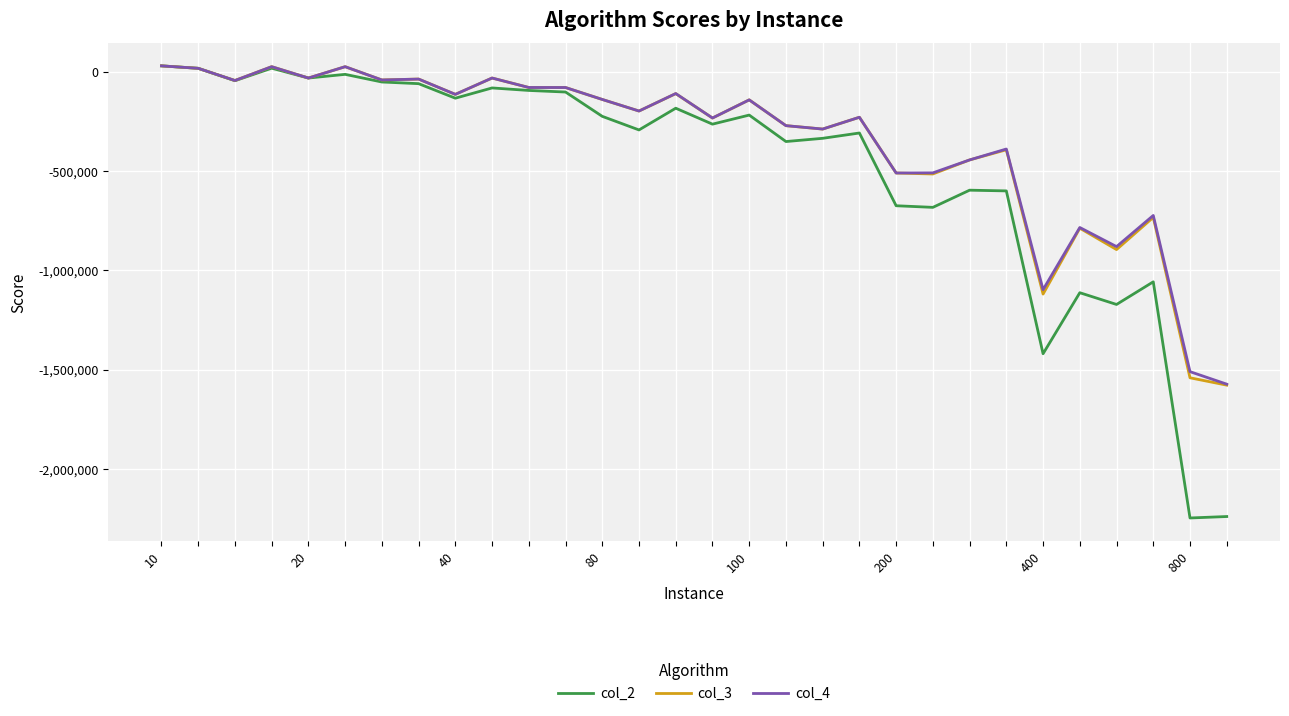

Which series has the largest range (max minus min)?

col_2